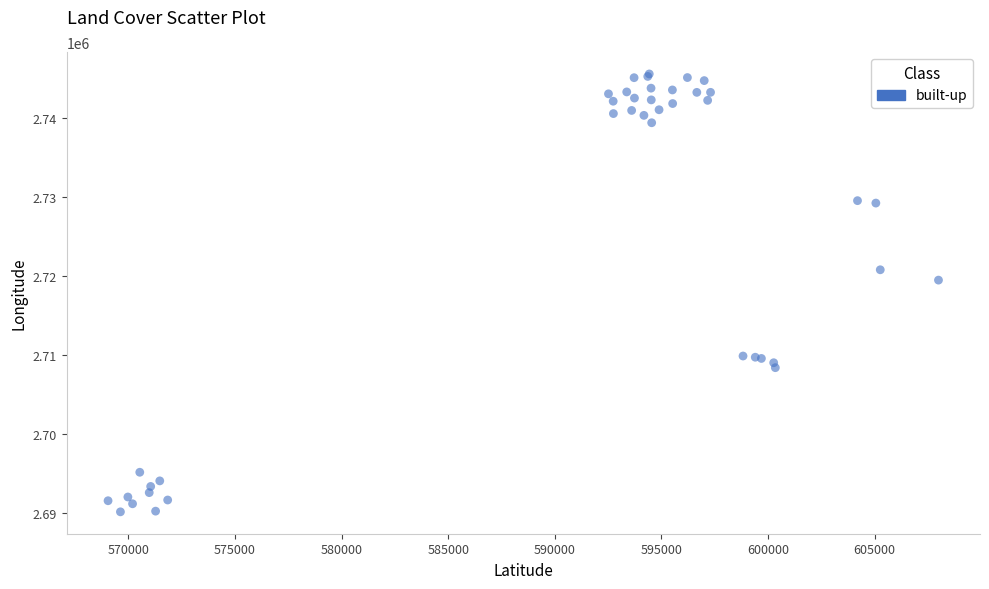

What Y value in the scatter plot is closest to 2717873?

2719491.7